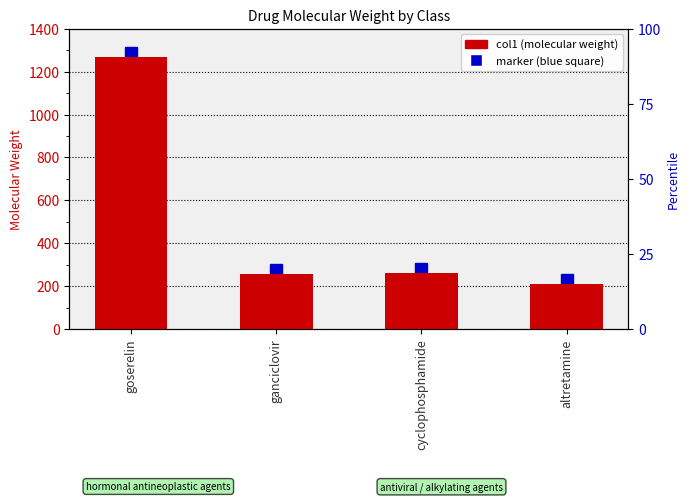

What is the label of the 3rd bar from the right?

ganciclovir